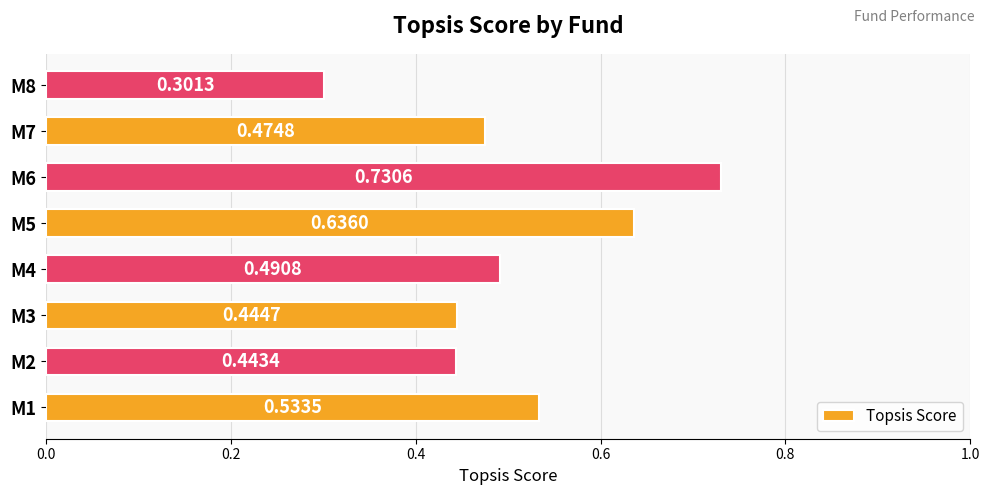

Count the values in the range 0 to 1.

8